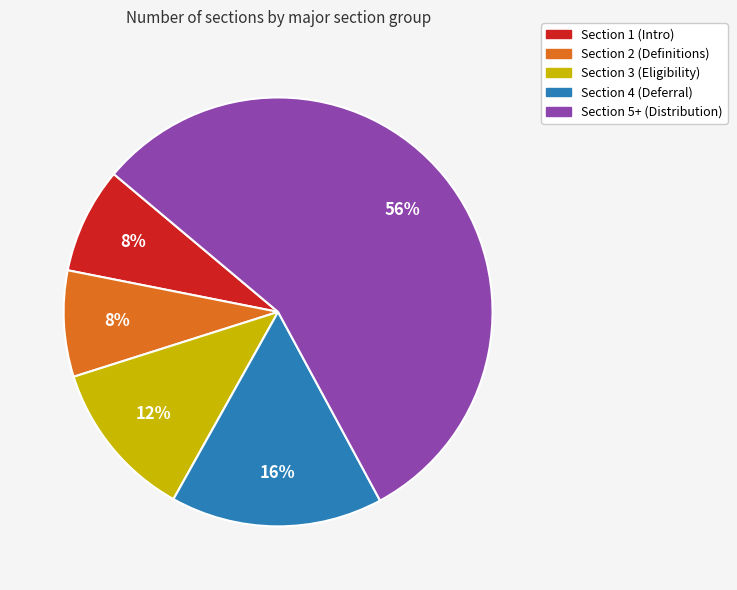

To the nearest percent, what is the difference between the largest and smallest slice percentages?

48%